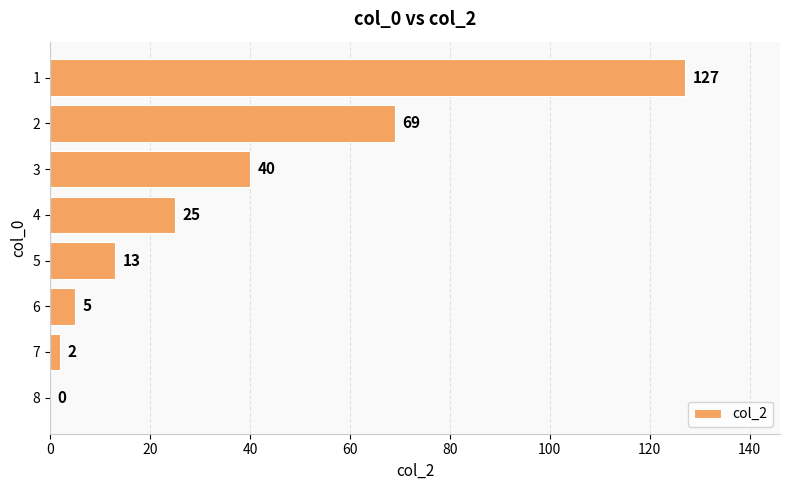

What is the average value?

35